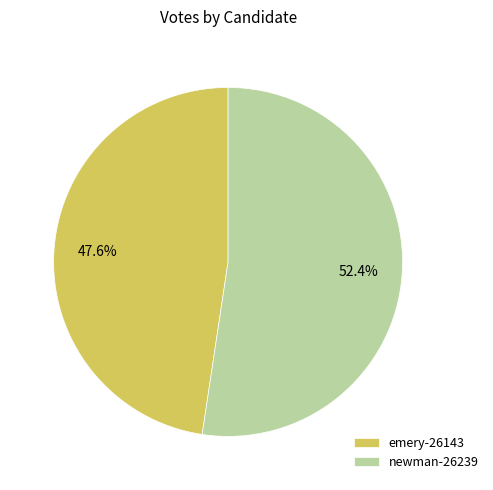

How many segments does this pie chart have?

2